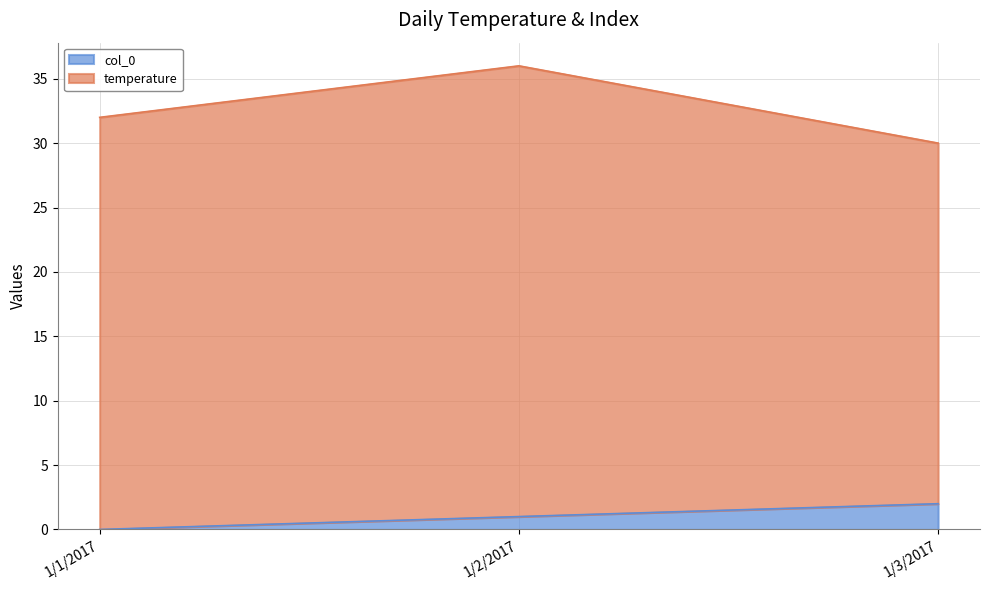

Which category has the highest value in the col_0 series?

1/3/2017